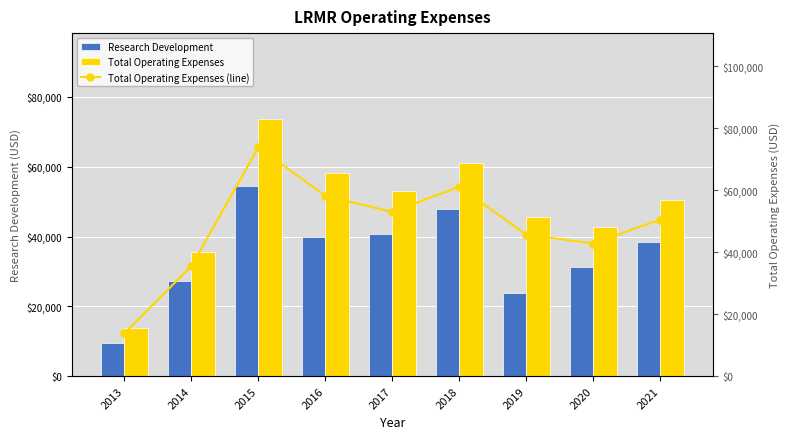

Which series changed the most between 2017 and 2018?

Total Operating Expenses